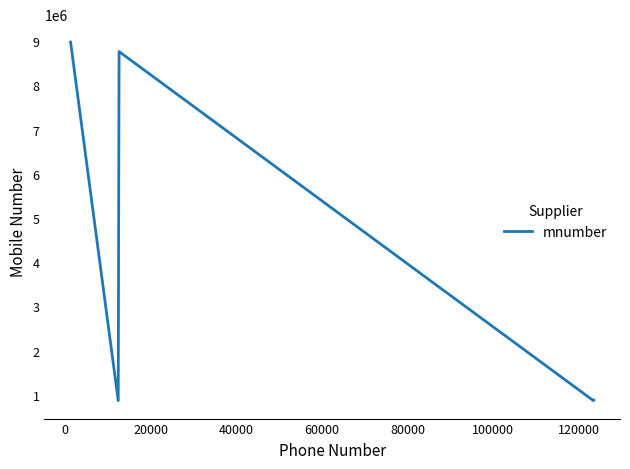

How many interior local peaks (higher than both neighbors) does the data have?

1